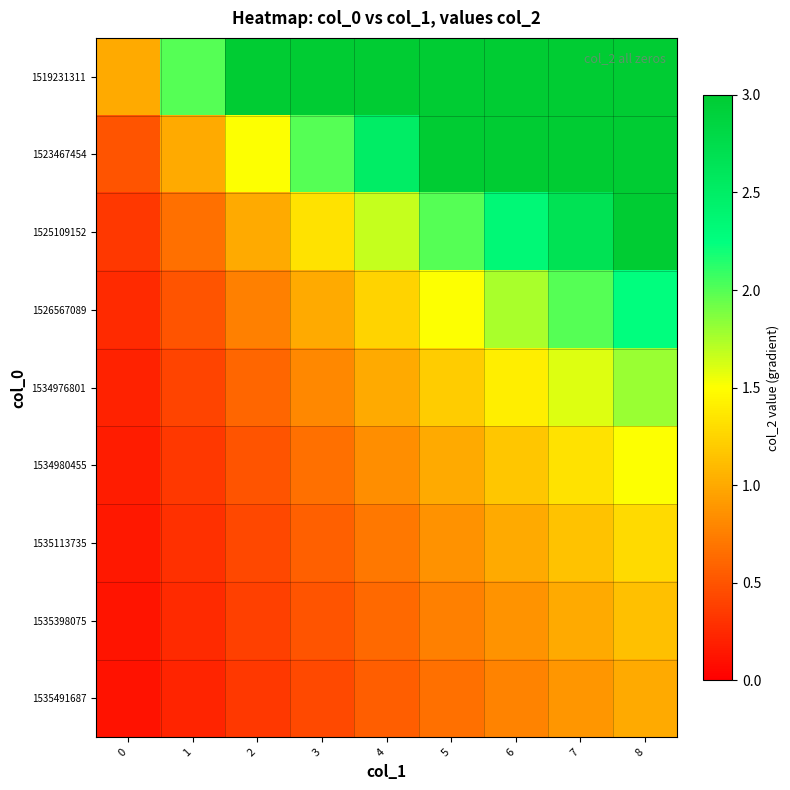

Reading left to right, transcribe all the data shown in this chart.

1519231311: 0=1.0	1=2.0	2=3.0	3=4.0	4=5.0	5=6.0	6=7.0	7=8.0	8=9.0
1523467454: 0=0.5	1=1.0	2=1.5	3=2.0	4=2.5	5=3.0	6=3.5	7=4.0	8=4.5
1525109152: 0=0.3	1=0.7	2=1.0	3=1.3	4=1.7	5=2.0	6=2.3	7=2.7	8=3.0
1526567089: 0=0.2	1=0.5	2=0.8	3=1.0	4=1.2	5=1.5	6=1.8	7=2.0	8=2.2
1534976801: 0=0.2	1=0.4	2=0.6	3=0.8	4=1.0	5=1.2	6=1.4	7=1.6	8=1.8
1534980455: 0=0.2	1=0.3	2=0.5	3=0.7	4=0.8	5=1.0	6=1.2	7=1.3	8=1.5
1535113735: 0=0.1	1=0.3	2=0.4	3=0.6	4=0.7	5=0.9	6=1.0	7=1.1	8=1.3
1535398075: 0=0.1	1=0.2	2=0.4	3=0.5	4=0.6	5=0.8	6=0.9	7=1.0	8=1.1
1535491687: 0=0.1	1=0.2	2=0.3	3=0.4	4=0.6	5=0.7	6=0.8	7=0.9	8=1.0